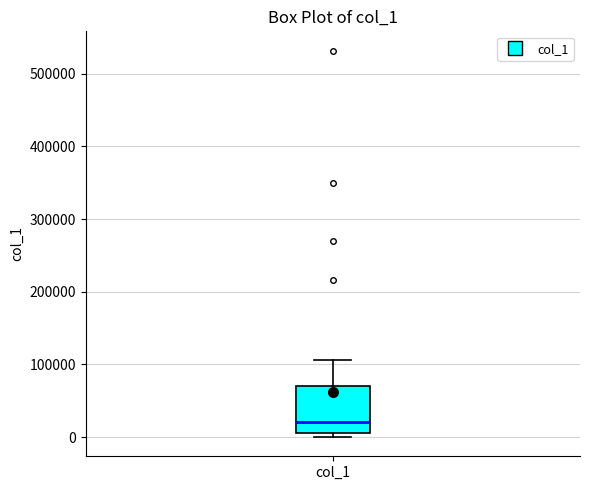

Where does the median line of the box for col_1 sit on the y-axis? The values are not printed on the chart, so give them approximately, as read against the axis.

20000